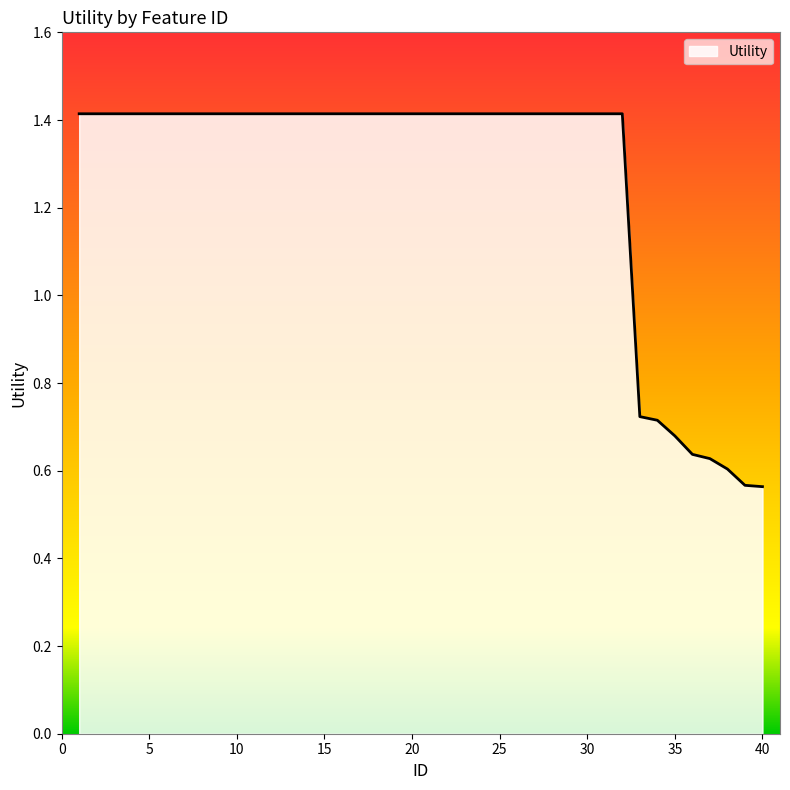

What is the average value?

1.3